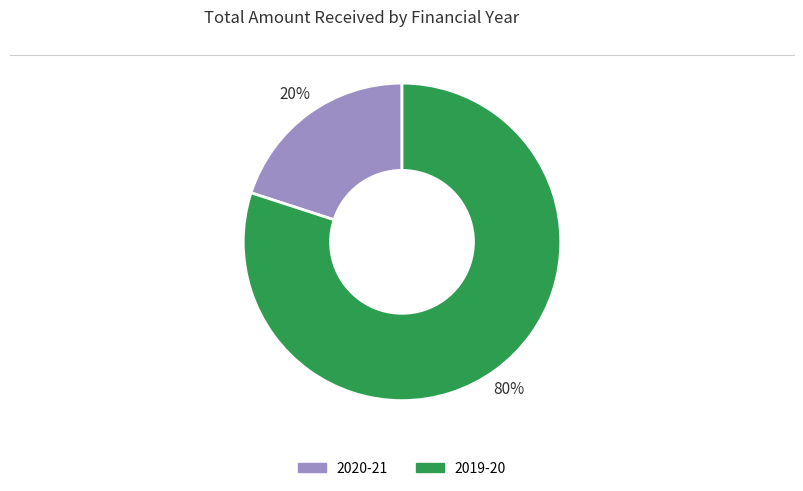

To the nearest percent, what is the average slice percentage?

50%